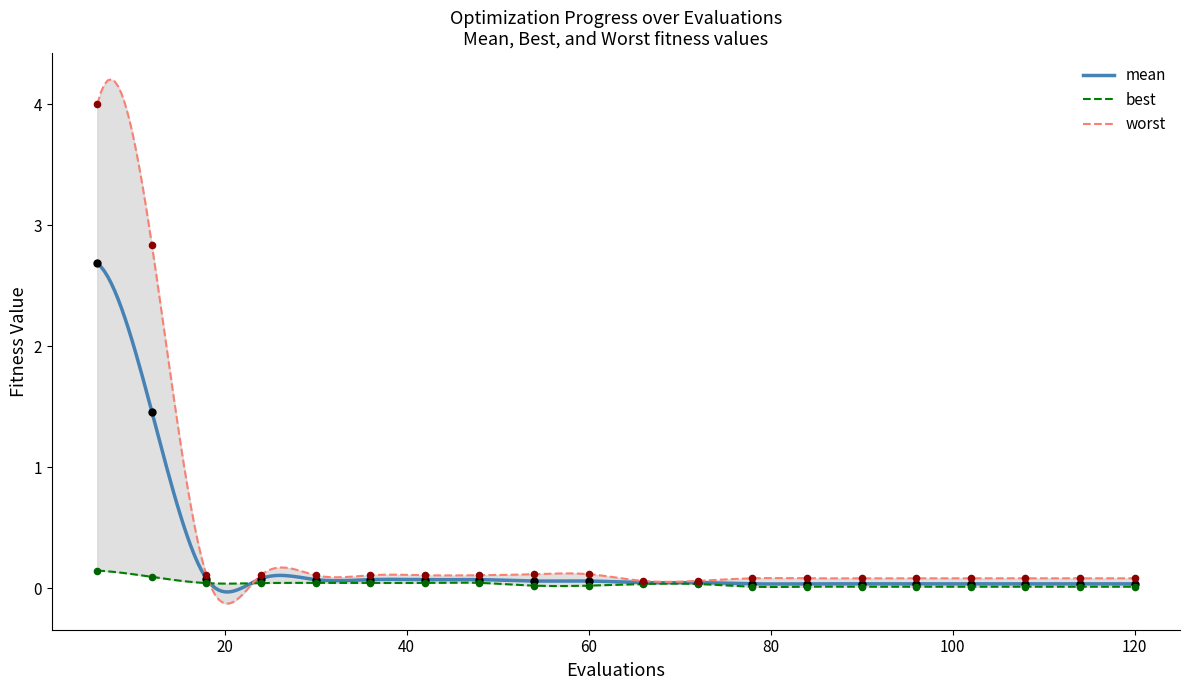

Which series contains the highest Y value?

worst